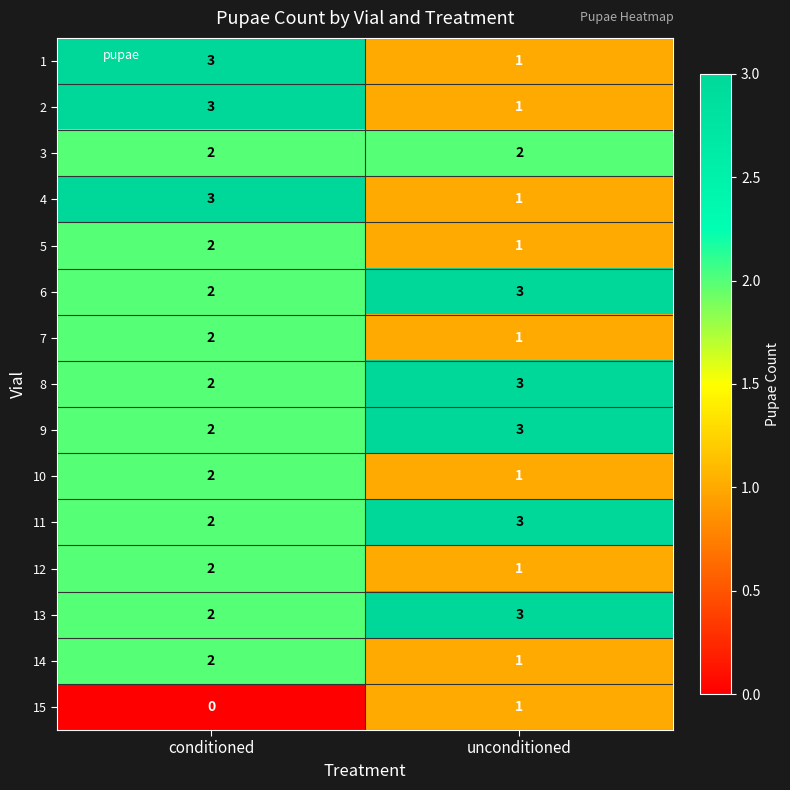

What is the spread (max minus min) of values at conditioned?

3